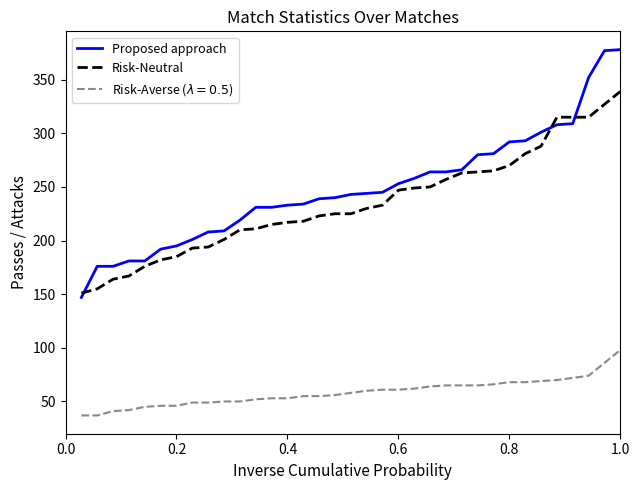

Which series has the largest range (max minus min)?

Proposed approach